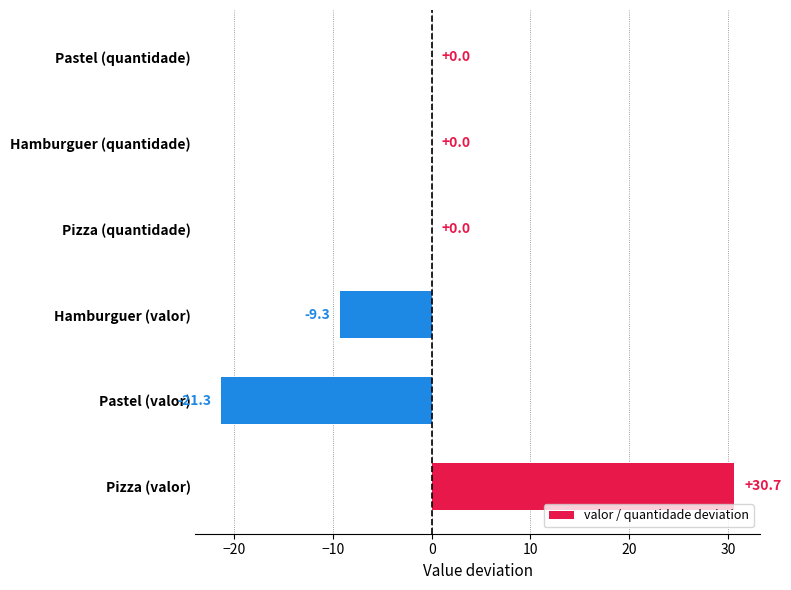

Which category has the highest value across all series?

Pizza (valor)